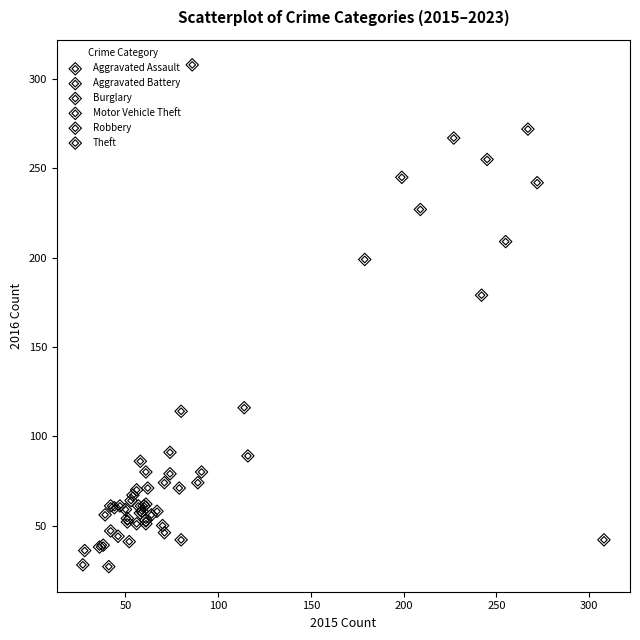

Which series reaches the maximum Y coordinate?

Motor Vehicle Theft